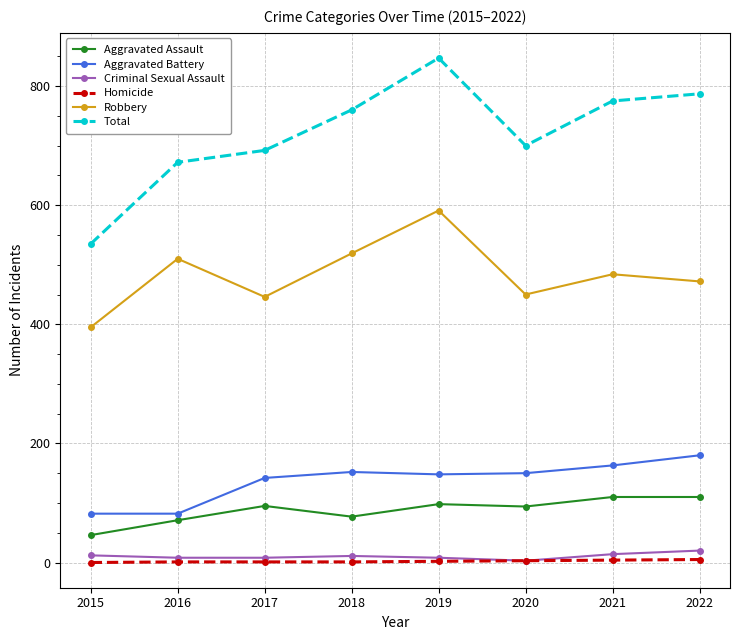

What is the sum of all Criminal Sexual Assault values?

84